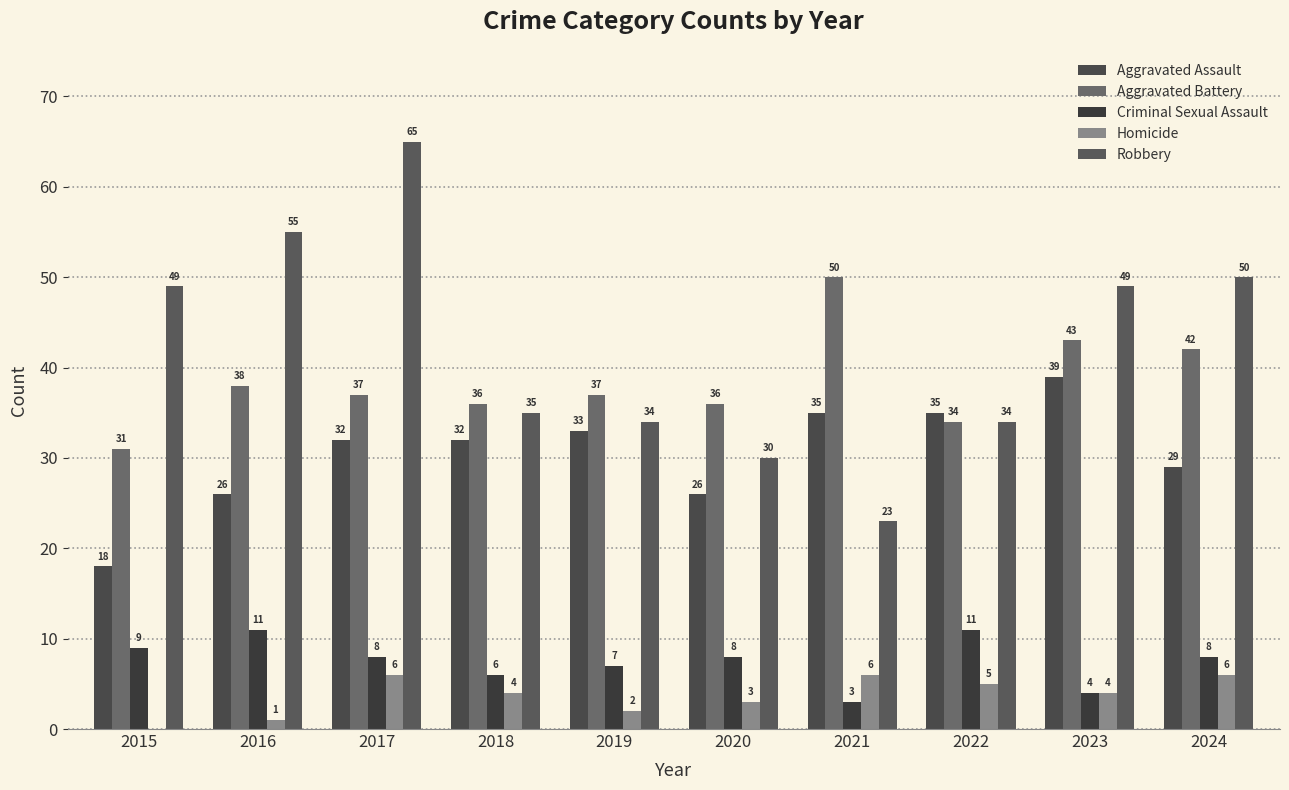

Are the bars grouped side by side (vs. stacked)?

Yes